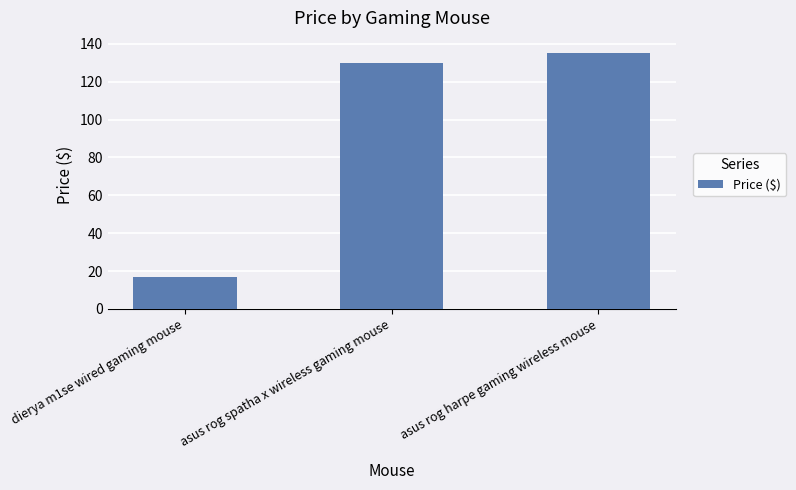

Reading right to left, list all the values displayed in this chart.

asus rog harpe gaming wireless mouse=135.0	asus rog spatha x wireless gaming mouse=130.0	dierya m1se wired gaming mouse=16.6